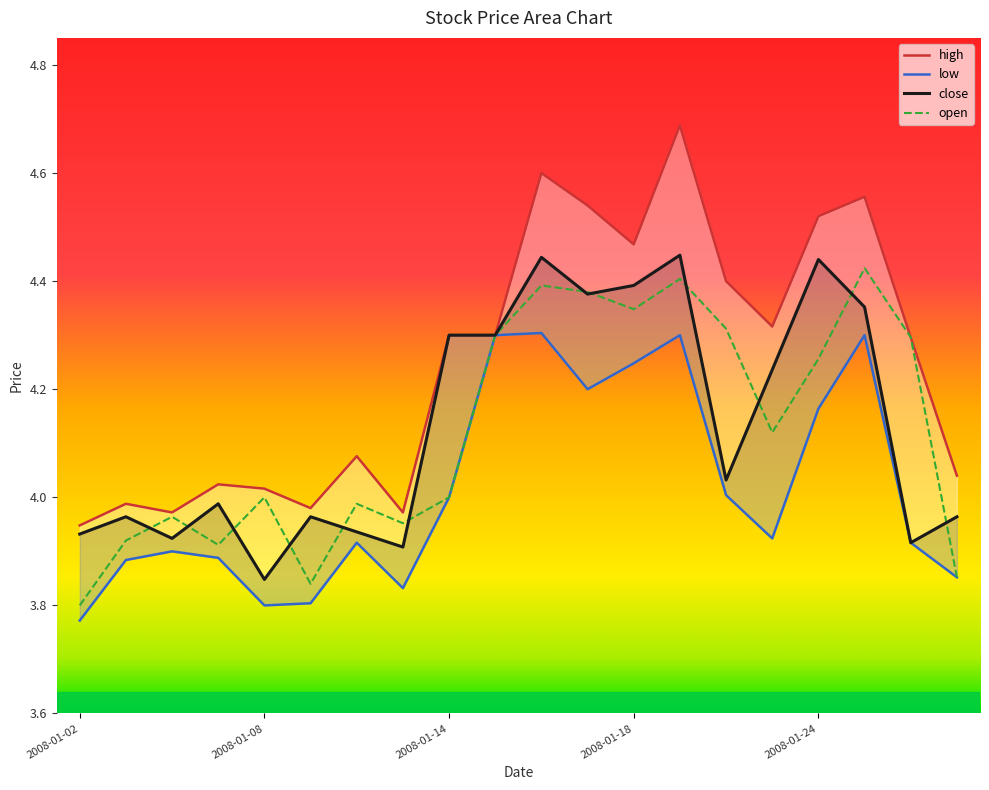

Which series has the widest spread of values?

high